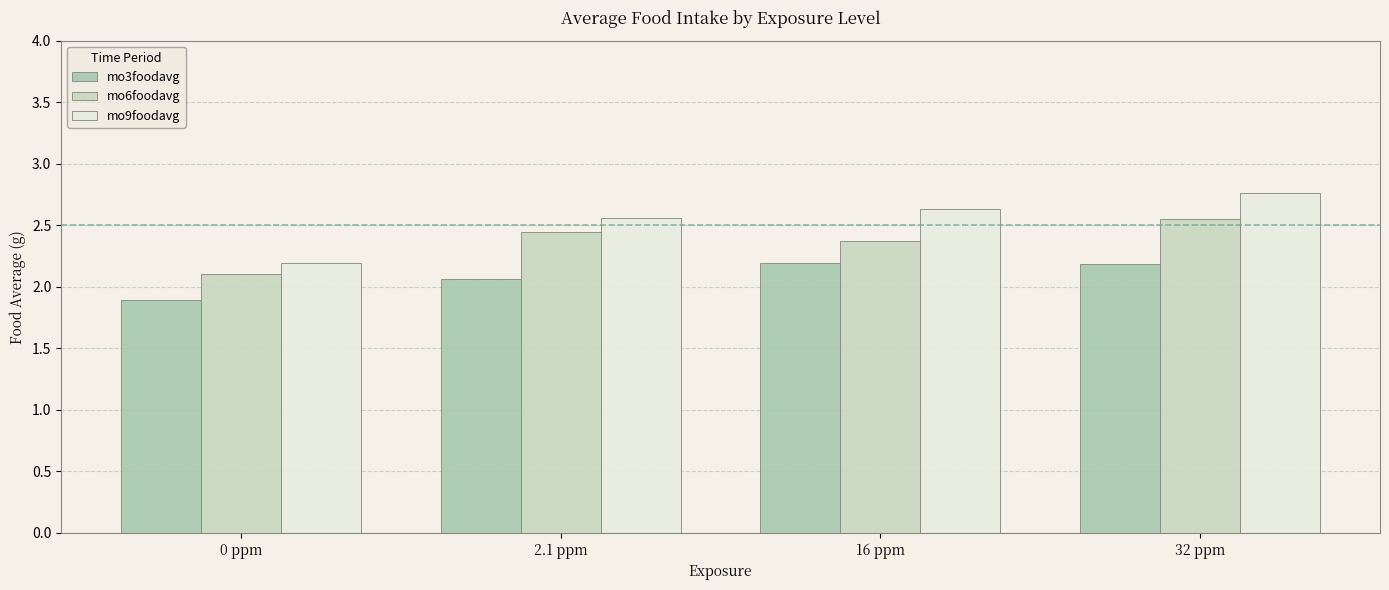

Rank the series at 16 ppm from highest to lowest value.

mo9foodavg, mo6foodavg, mo3foodavg